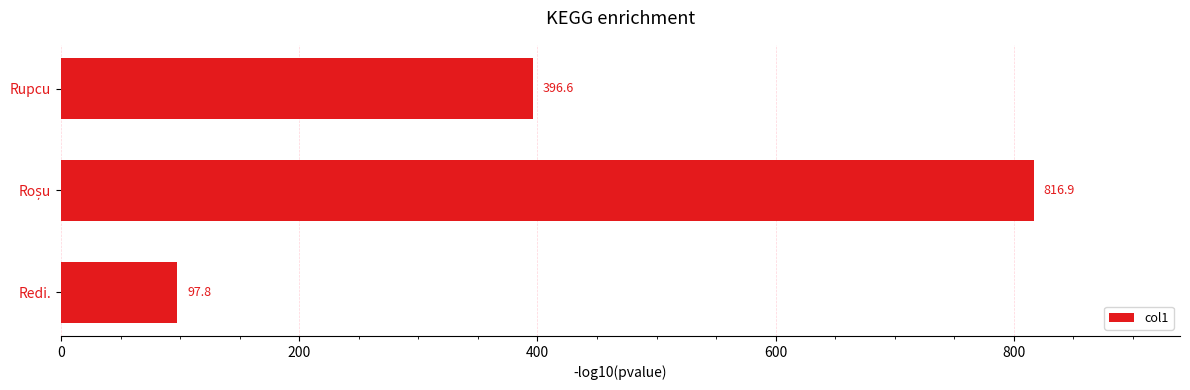

What is the sum of all values?

1311.3